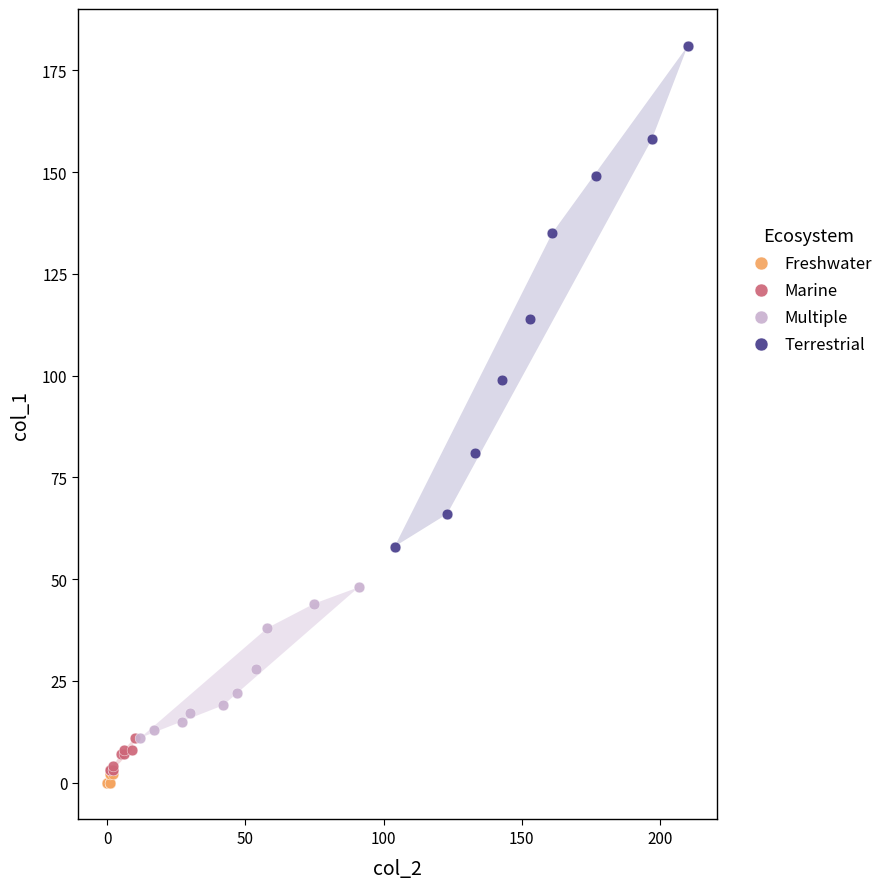

Which series has the largest Y range (max minus min)?

Terrestrial